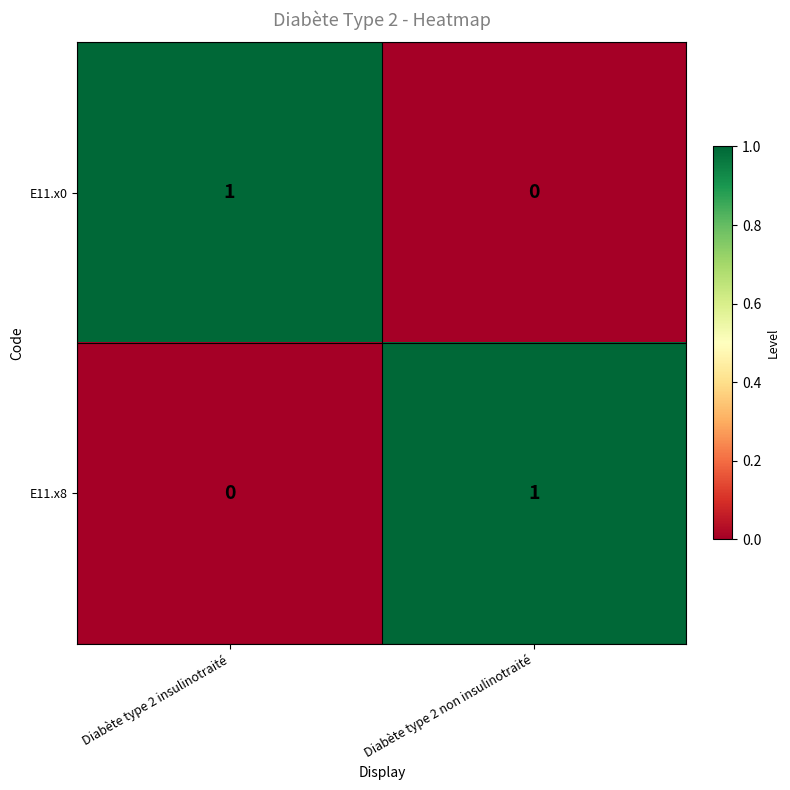

Reading left to right, list all the values displayed in this chart.

E11.x0: 1	0
E11.x8: 0	1